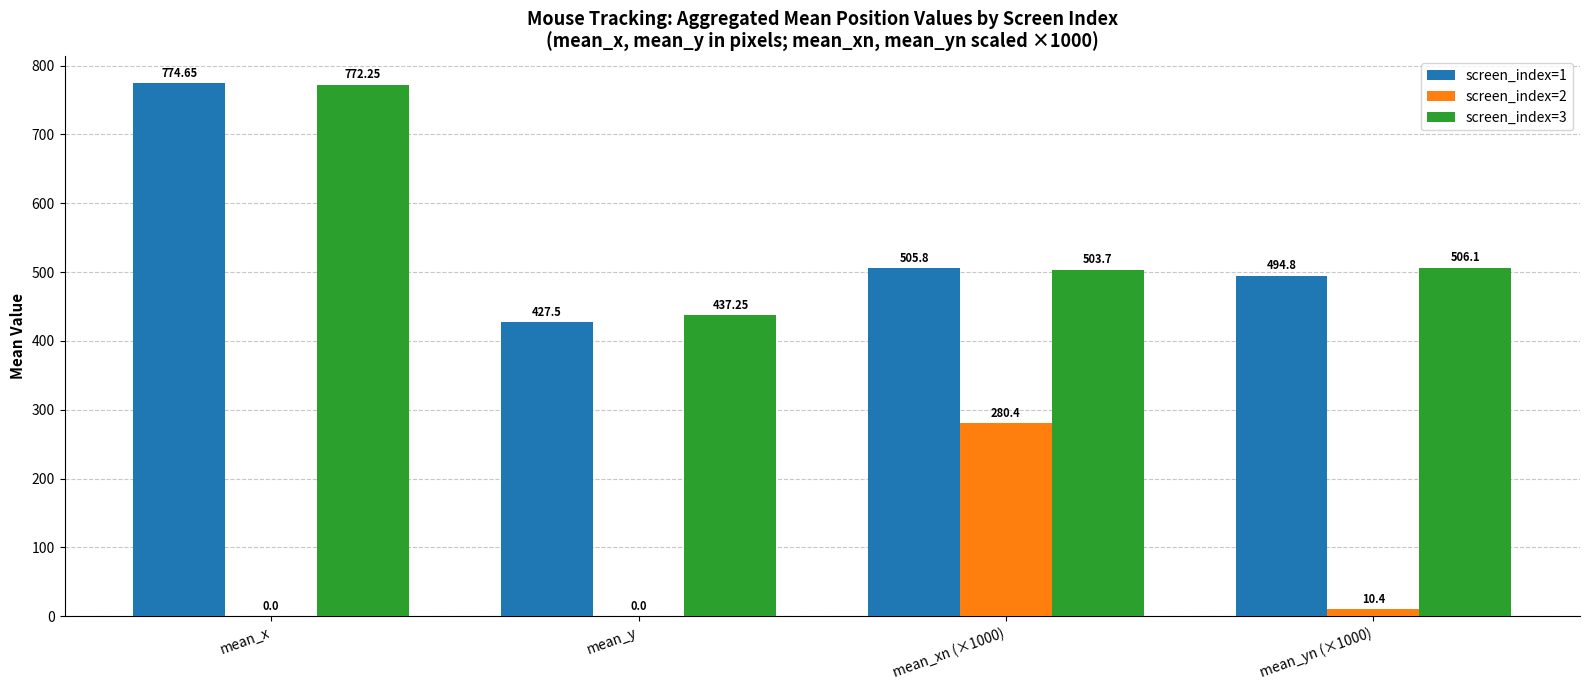

Which series has the largest total across all categories?

screen_index=3